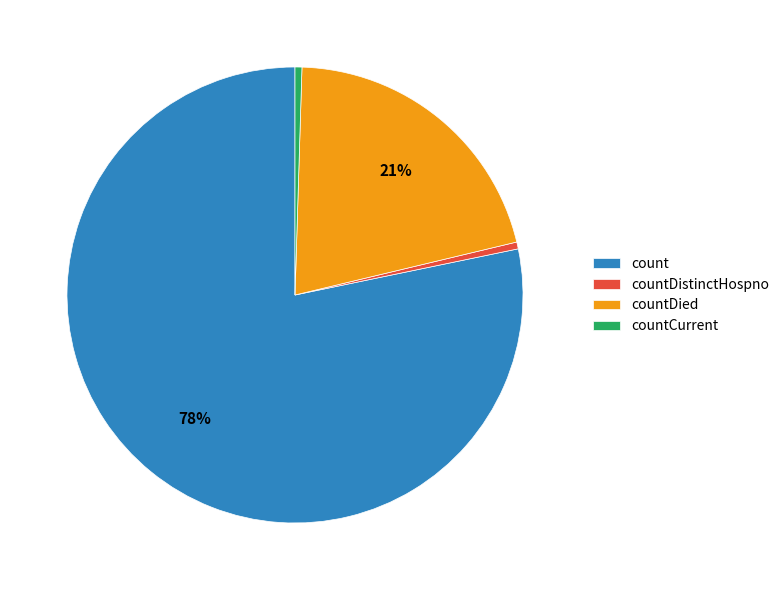

Which has a higher value, count or countDistinctHospno?

count